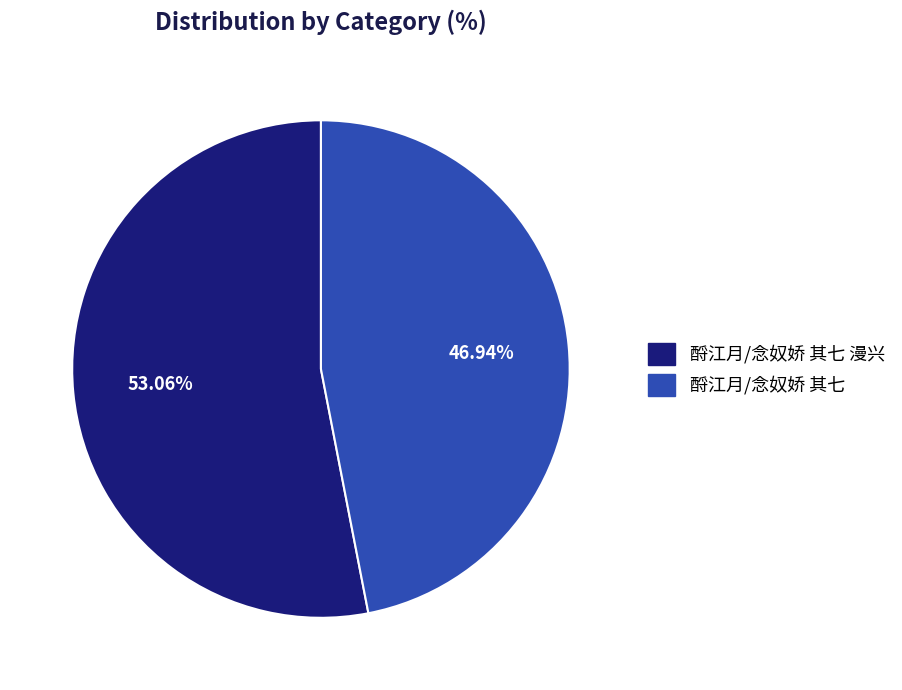

Is there a majority slice in this chart?

Yes